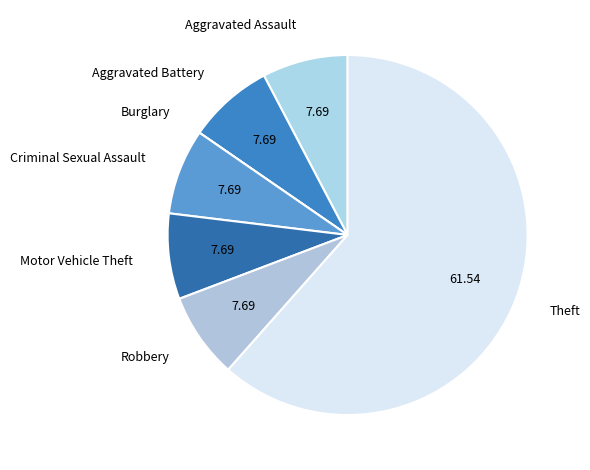

The Robbery slice represents 8% of the pie. True or false?

True